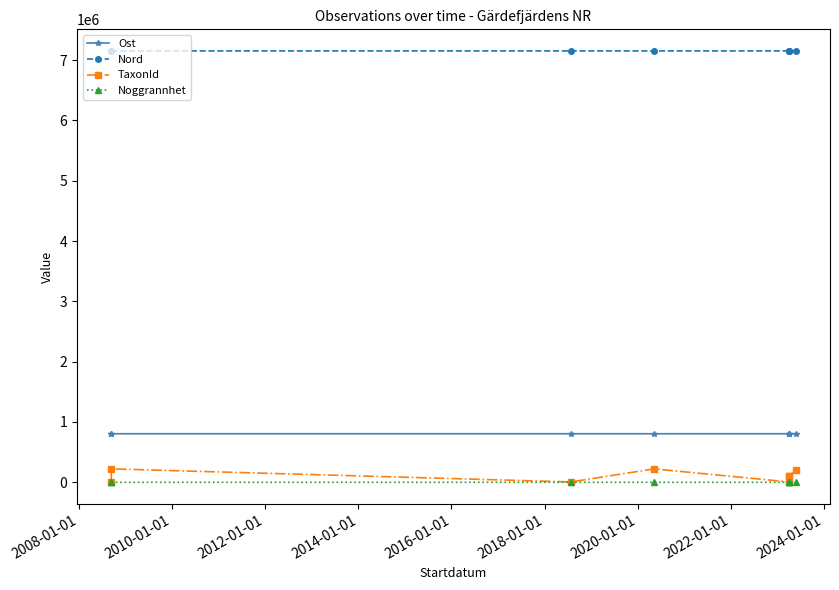

Rank the series by their maximum value, from highest to lowest.

Nord, Ost, TaxonId, Noggrannhet